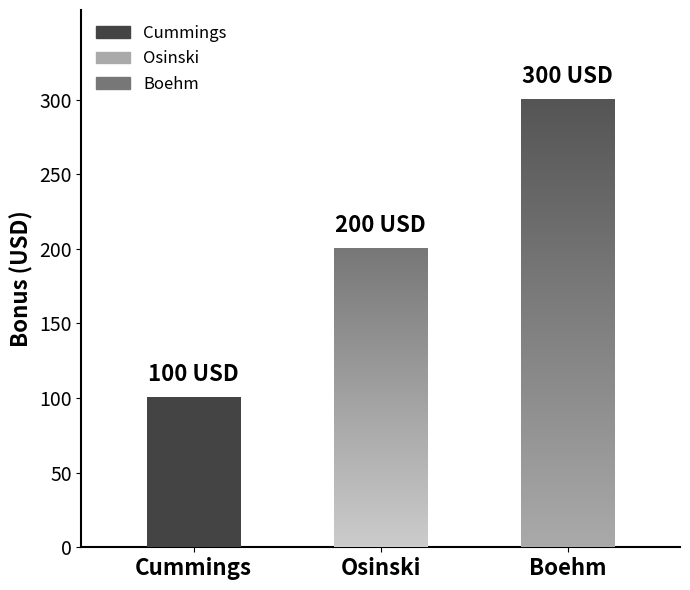

Rank the categories by value from highest to lowest.

Boehm, Osinski, Cummings